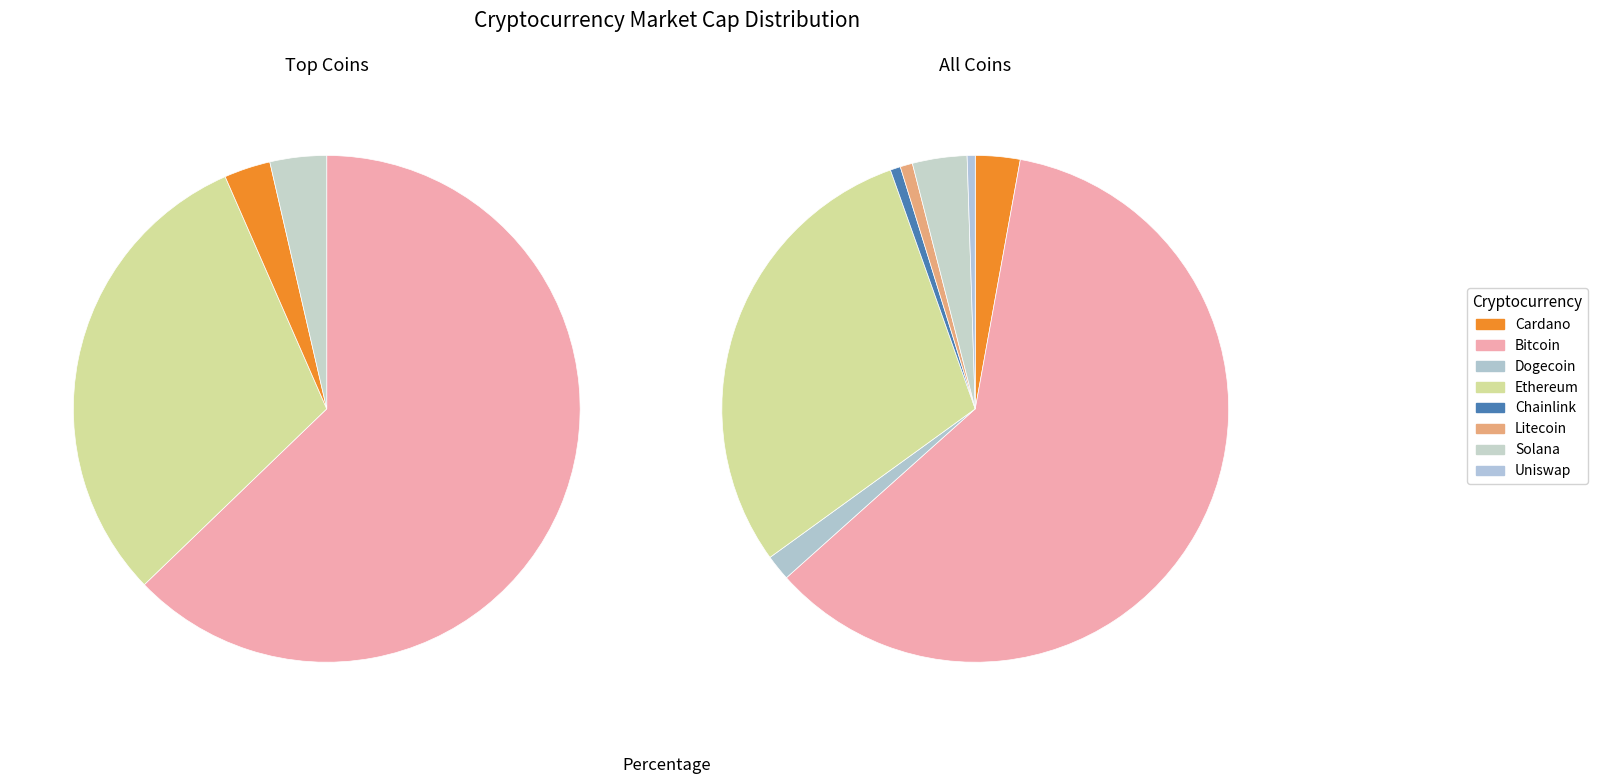

Does link represent more than half of the total?

No